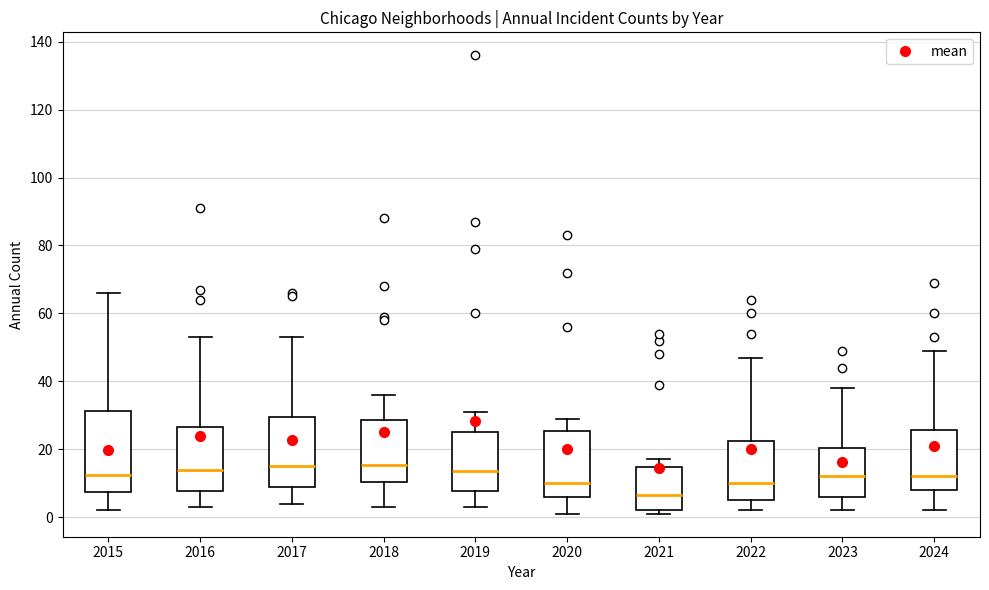

Reading left to right, read every box against the y-axis: the position of its median line, the range the box covers, and the ends of its whiskers. The values are not printed on the chart, so give them approximately, as read against the axis.

2015: median 12, box 8 to 32, whiskers 2 to 66
2016: median 14, box 8 to 26, whiskers 4 to 54
2017: median 16, box 10 to 30, whiskers 4 to 54
2018: median 16, box 10 to 28, whiskers 4 to 36
2019: median 14, box 8 to 26, whiskers 4 to 32
2020: median 10, box 6 to 26, whiskers 2 to 30
2021: median 6, box 2 to 14, whiskers 2 (just below the box's lower edge) to 18
2022: median 10, box 6 to 22, whiskers 2 to 48
2023: median 12, box 6 to 20, whiskers 2 to 38
2024: median 12, box 8 to 26, whiskers 2 to 50